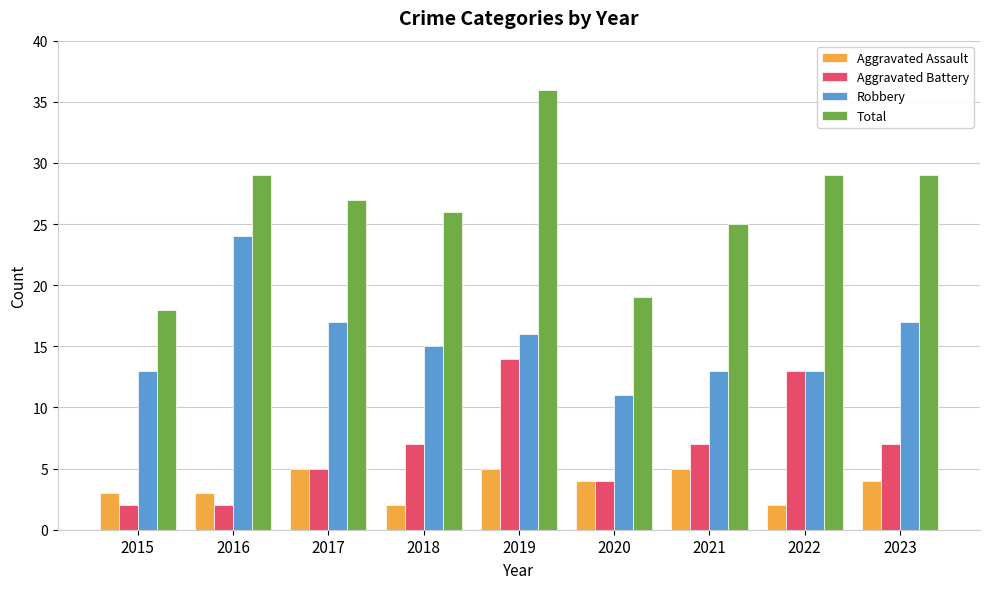

Reading left to right, transcribe all the data shown in this chart.

Aggravated Assault: 2015=3	2016=3	2017=5	2018=2	2019=5	2020=4	2021=5	2022=2	2023=4
Aggravated Battery: 2015=2	2016=2	2017=5	2018=7	2019=14	2020=4	2021=7	2022=13	2023=7
Robbery: 2015=13	2016=24	2017=17	2018=15	2019=16	2020=11	2021=13	2022=13	2023=17
Total: 2015=18	2016=29	2017=27	2018=26	2019=36	2020=19	2021=25	2022=29	2023=29